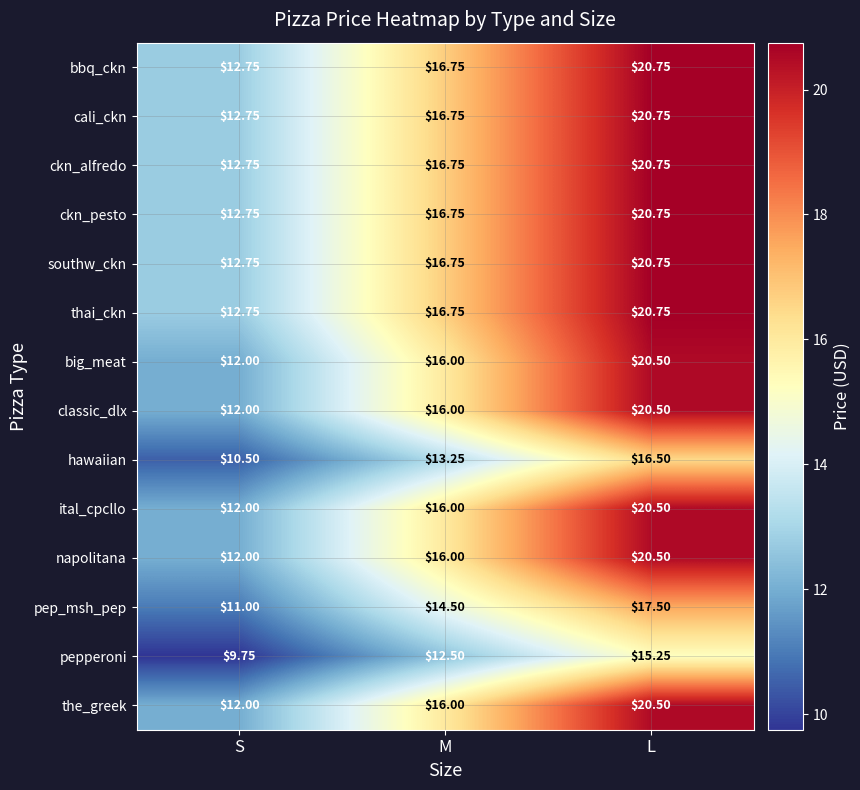

Which label corresponds to the largest value in the chart?

L